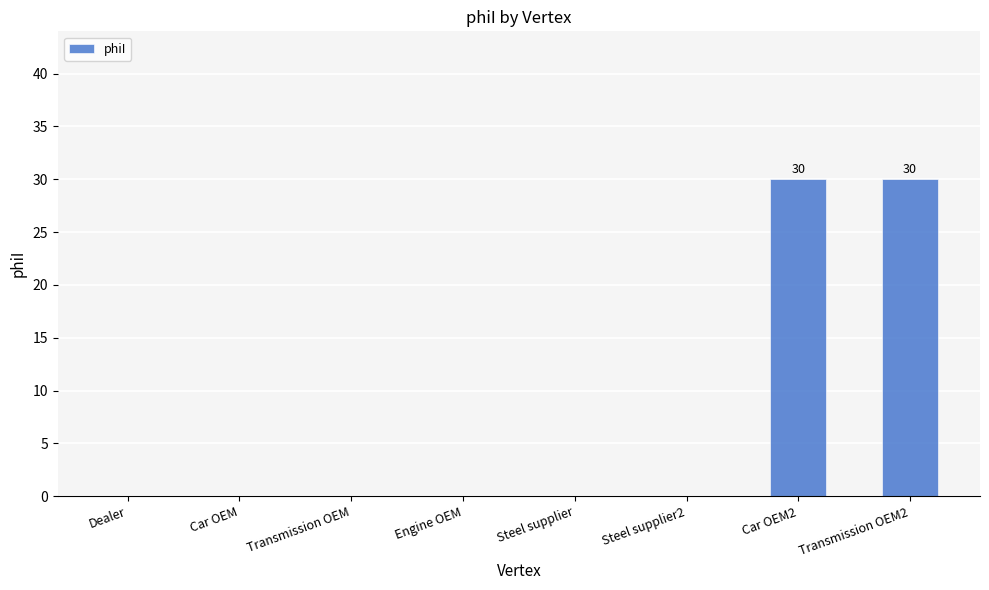

What is the greatest value displayed?

30